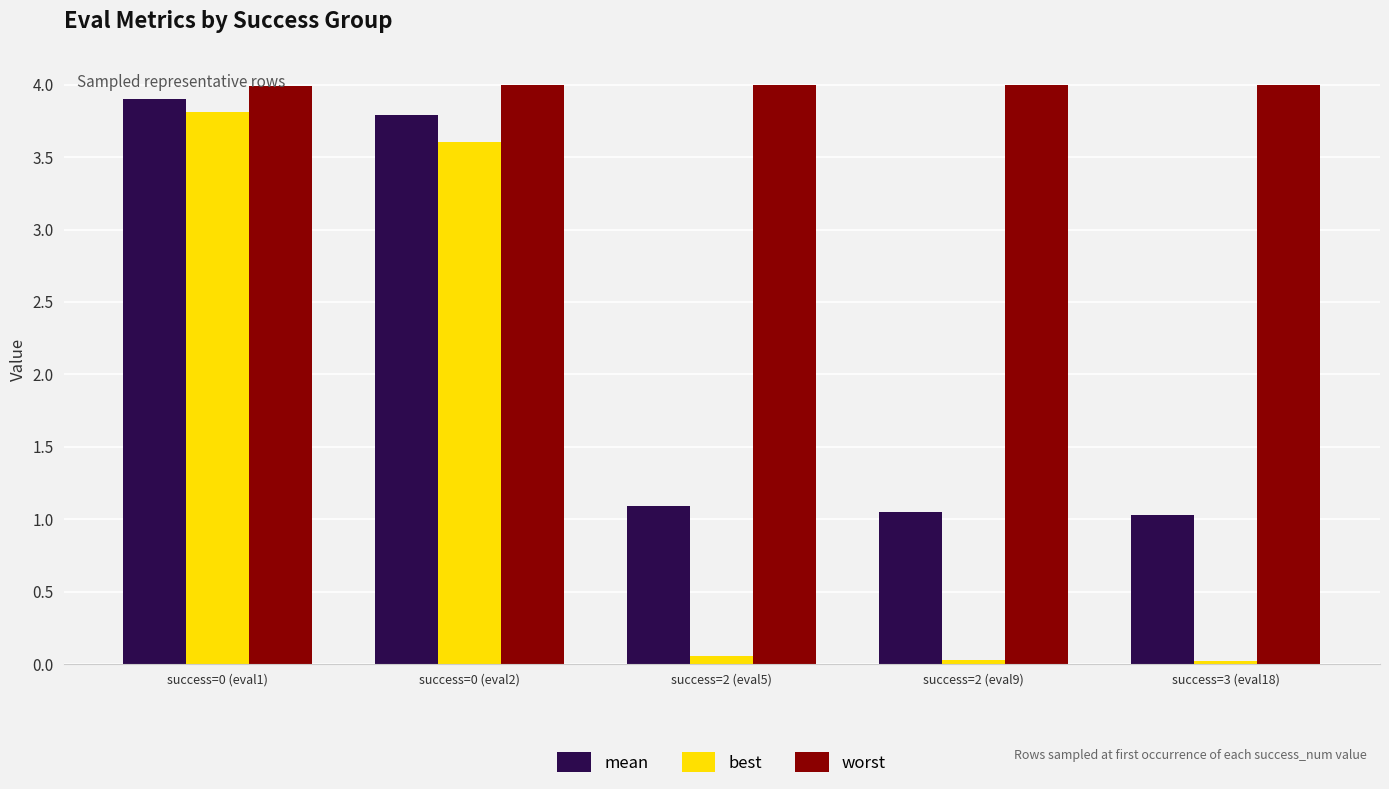

What is the label of the 1st bar from the right?

success=3 (eval18)